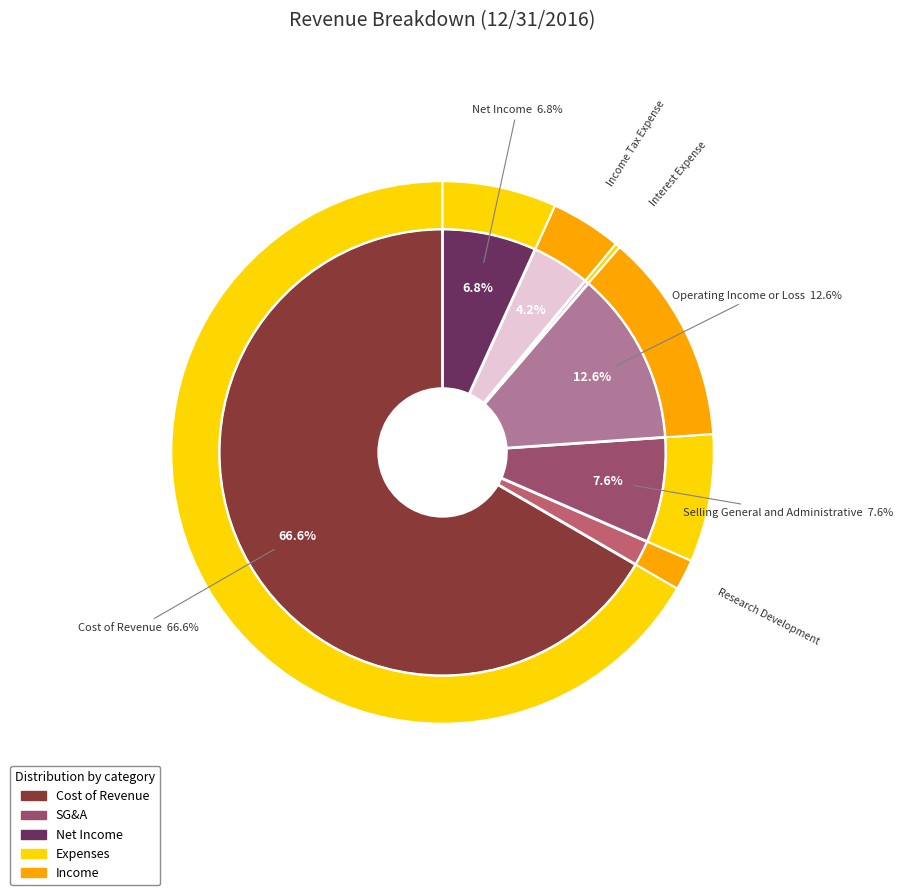

To the nearest percent, what is the difference between the largest and smallest slice percentages?

66%